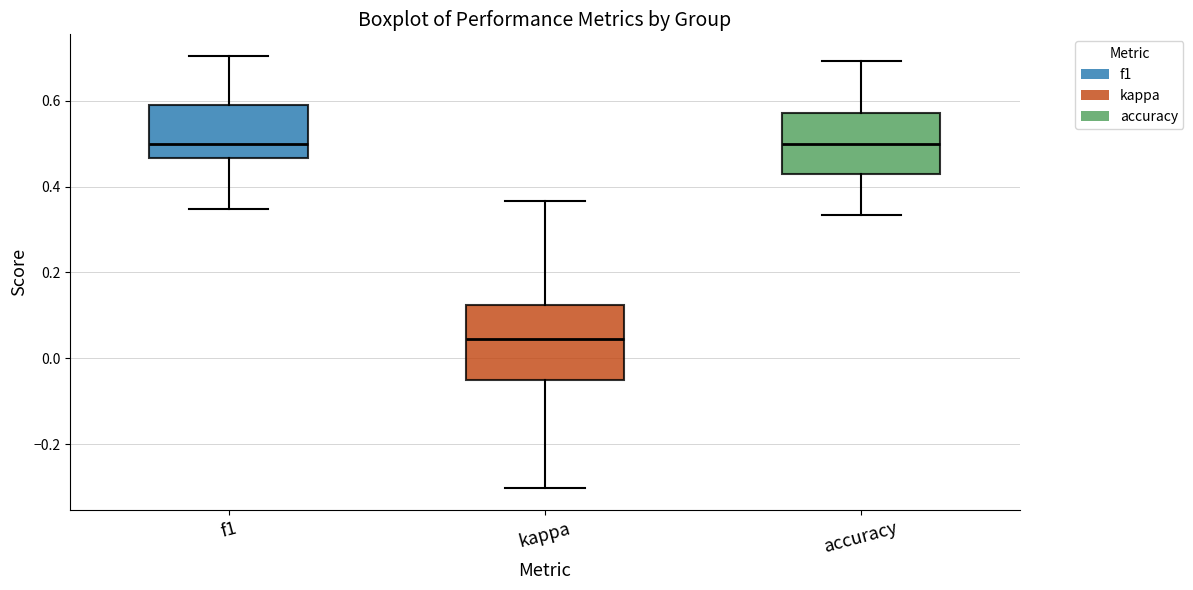

Where is the lower edge of the box for kappa on the y-axis? The values are not printed on the chart, so give them approximately, as read against the axis.

-0.04